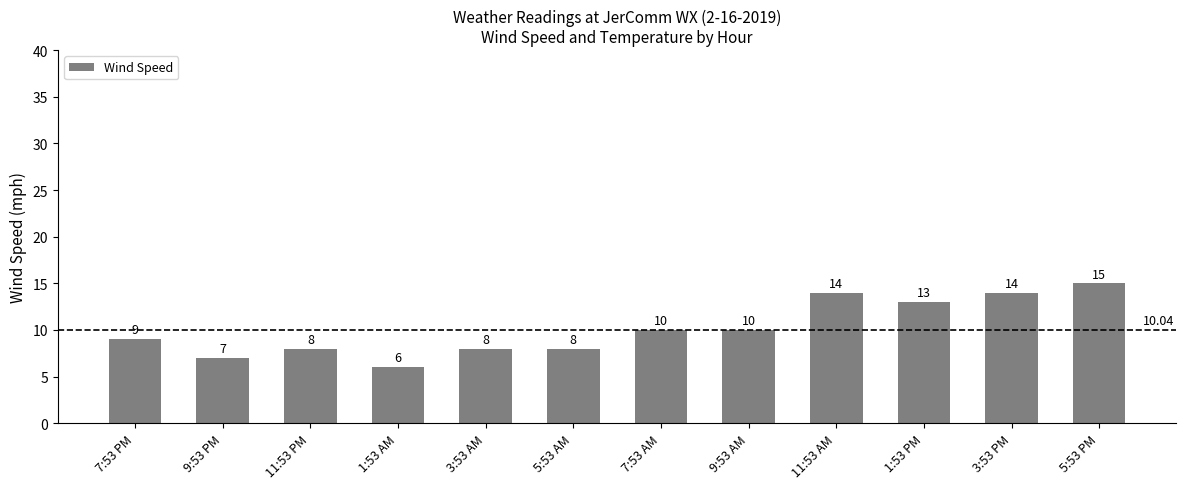

What is the sum of the values at 1:53 AM and 7:53 PM?

15